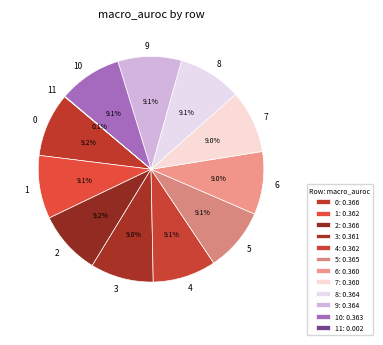

Combined, do 0 and 2 account for over 50%?

No